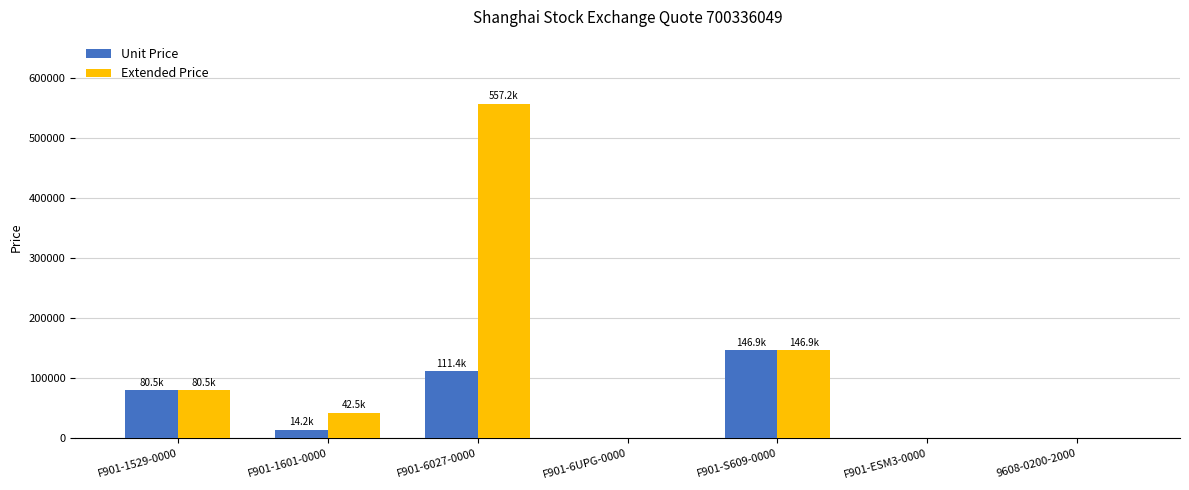

How many groups of bars are there?

7